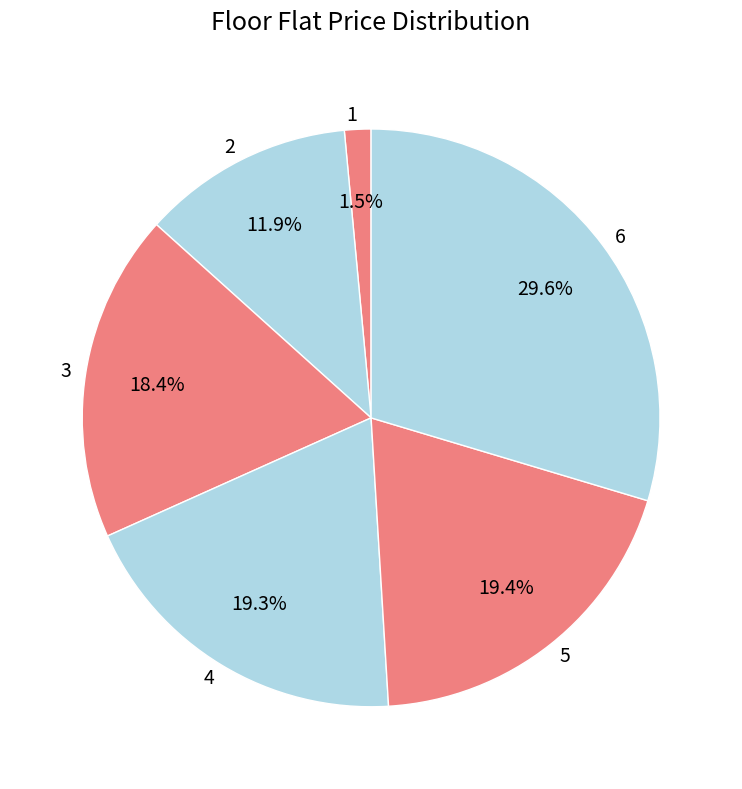

Count the number of slices in the pie.

6